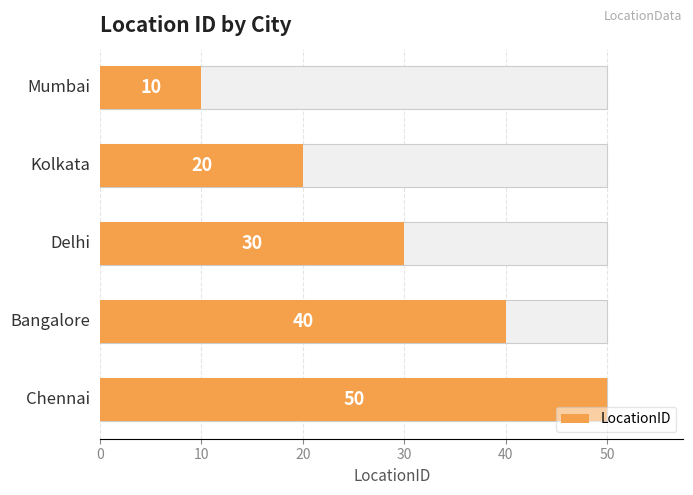

What is the difference between the maximum and second lowest values?

30